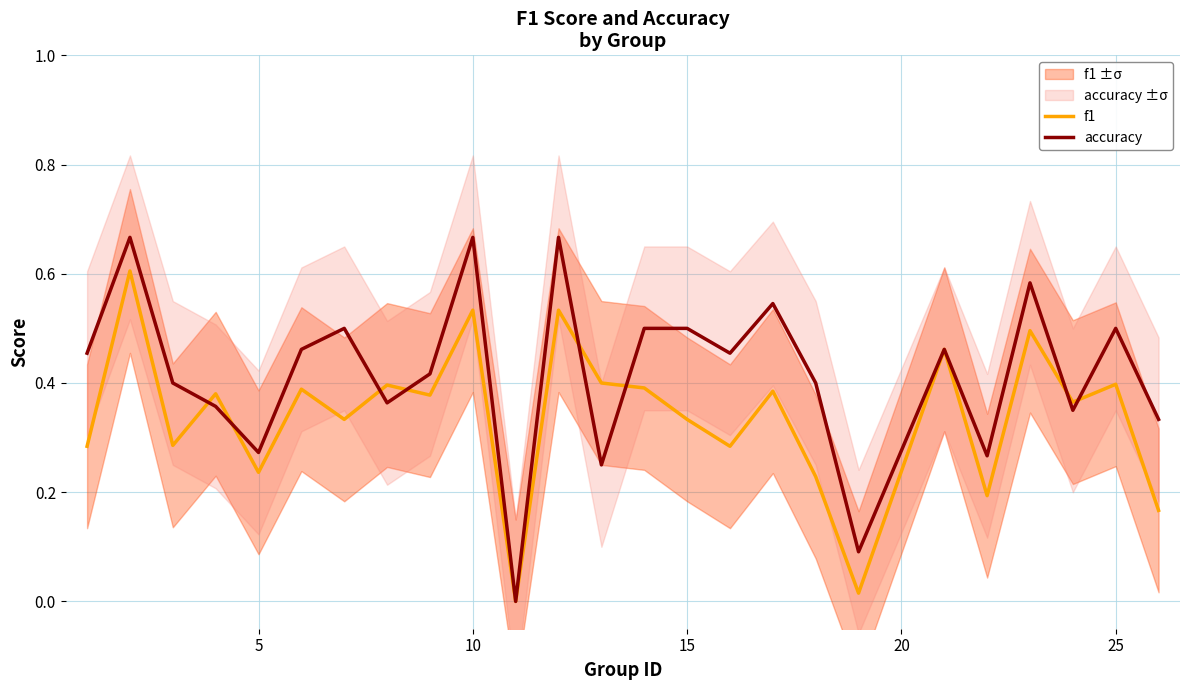

After their last crossing, which series has the higher values: f1 or accuracy?

accuracy